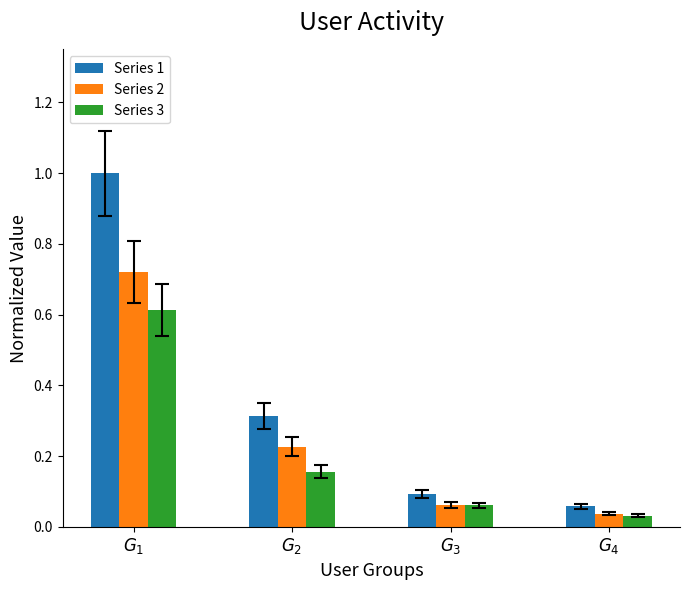

Rank the series by their maximum value, from lowest to highest.

Series 3, Series 2, Series 1